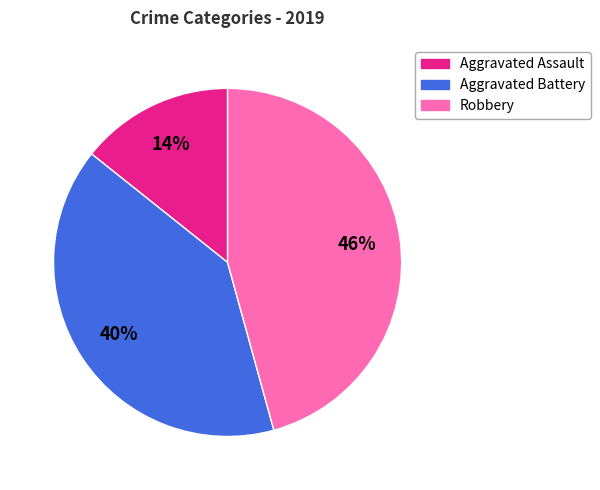

Rank the categories by value from lowest to highest.

Aggravated Assault, Aggravated Battery, Robbery